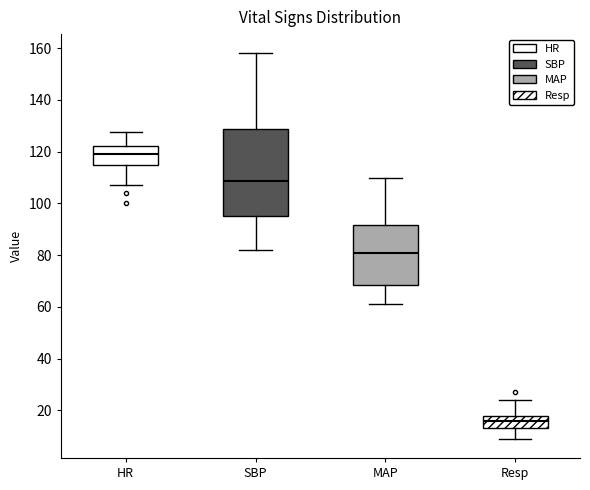

Which box's median line is the highest?

HR